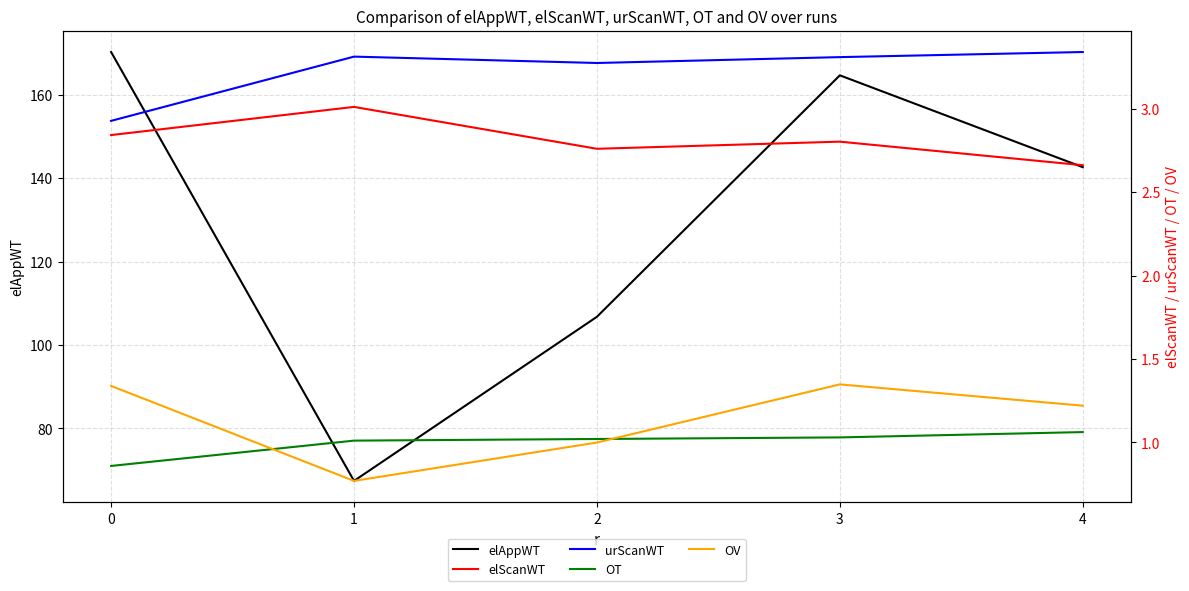

At 3, list the series in order from largest to smallest.

elAppWT, urScanWT, elScanWT, OV, OT